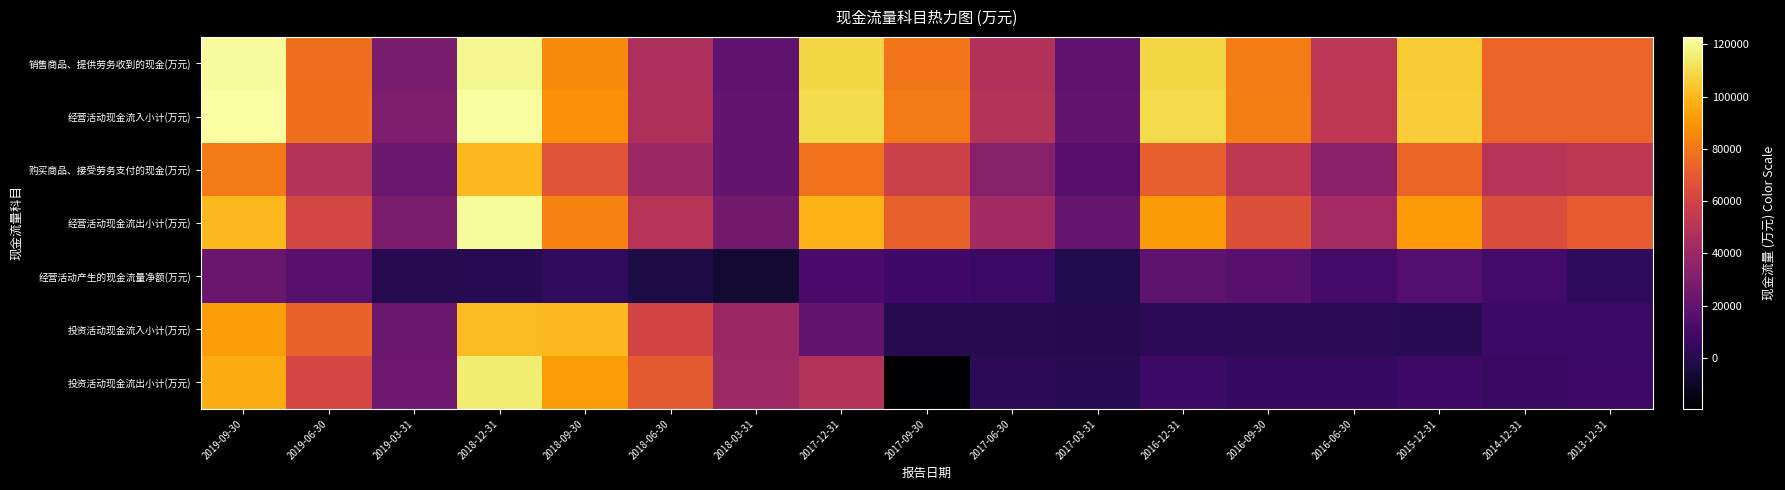

Which series has the largest total across all categories?

经营活动现金流入小计(万元)